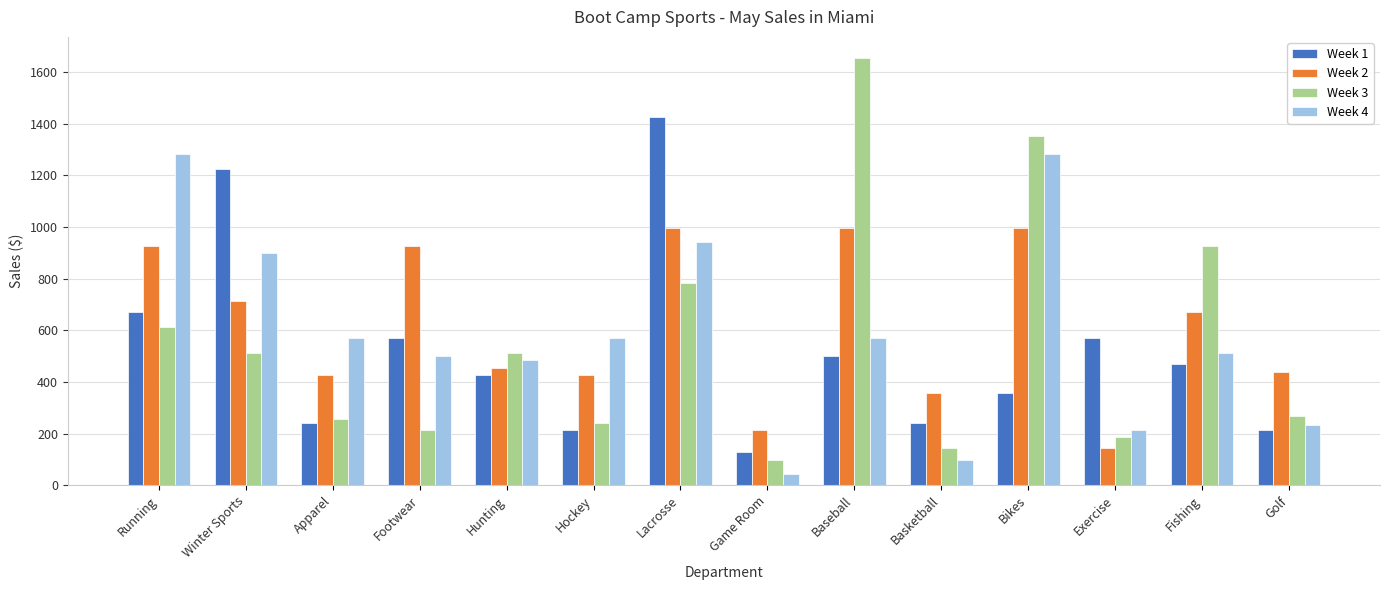

Rank the series by their average value, from highest to lowest.

Week 2, Week 4, Week 3, Week 1